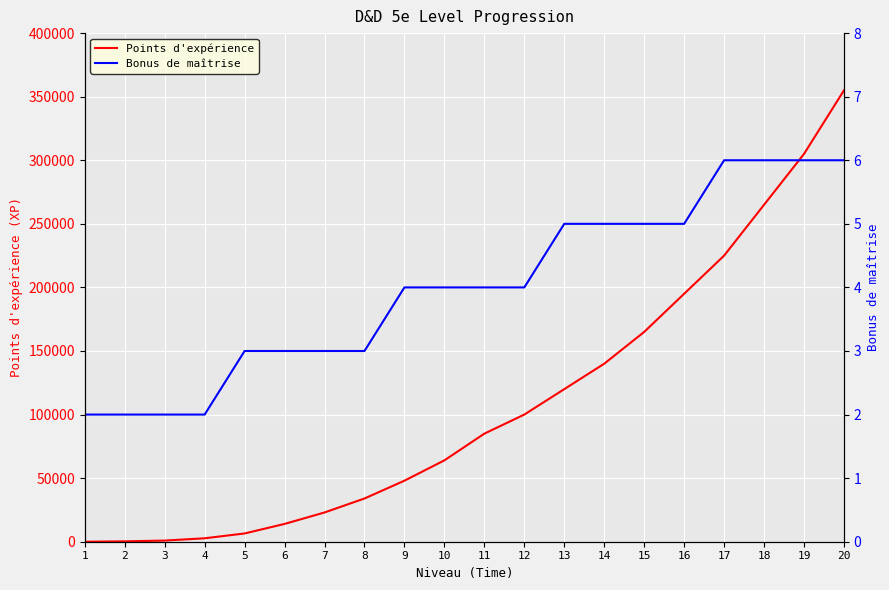

Where is Points d'expérience nearest to the value 177500?

15